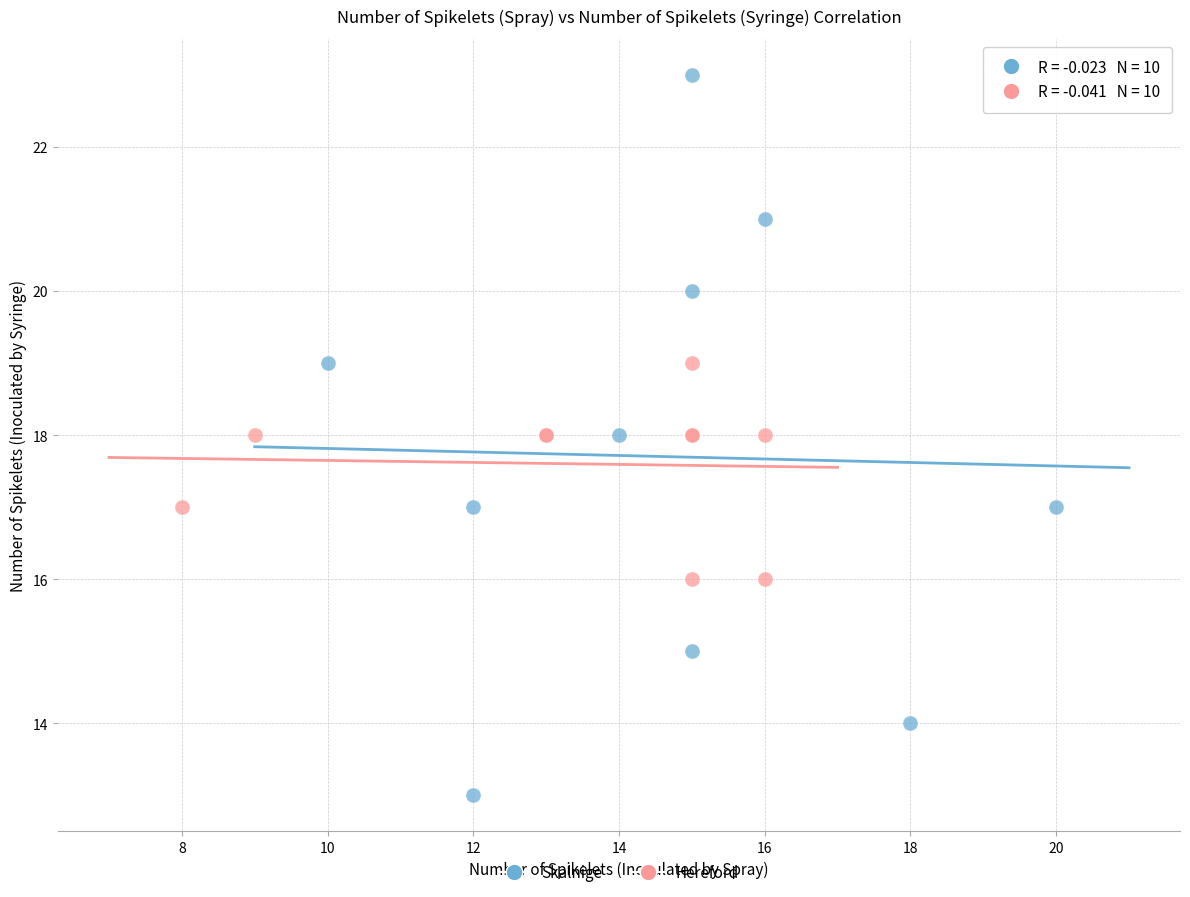

Which series contains the highest Y value?

Skalnige